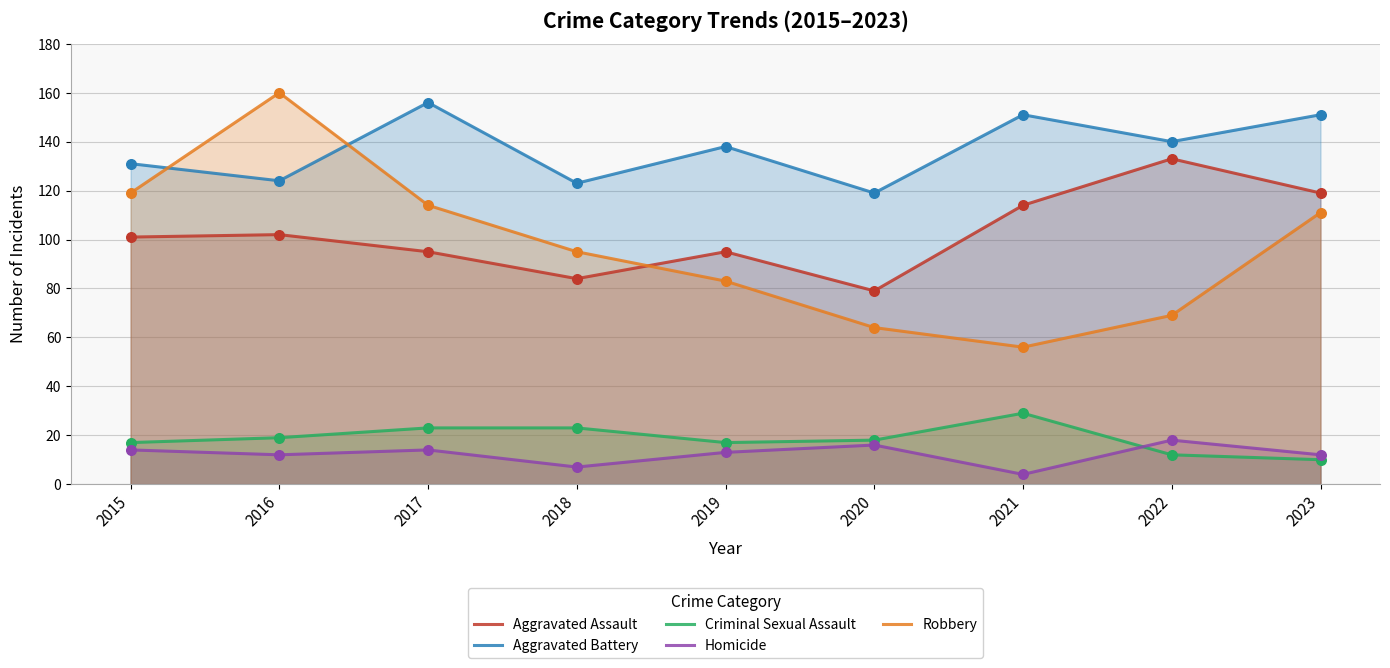

At which category is the sum across all series the highest?

2016